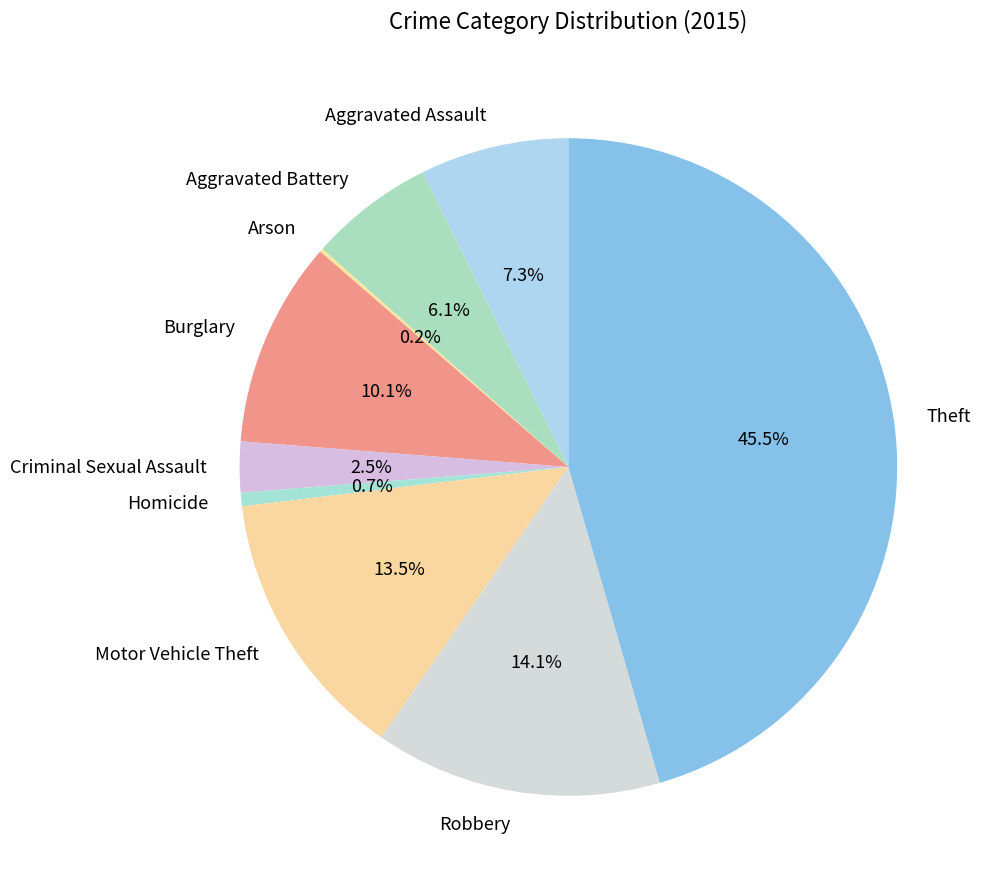

Between Motor Vehicle Theft and Theft, which is larger?

Theft